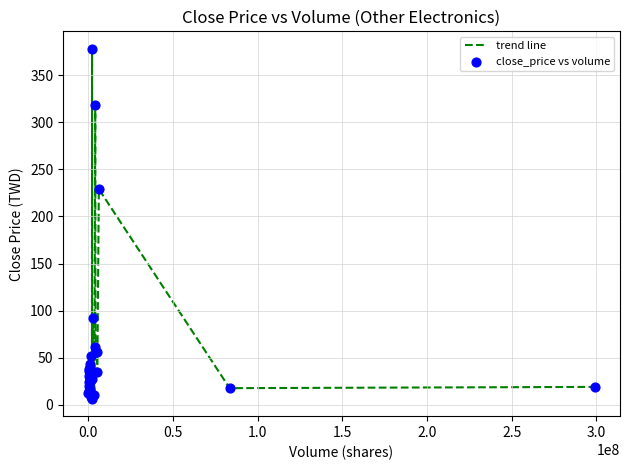

What is the greatest value displayed?

378.0